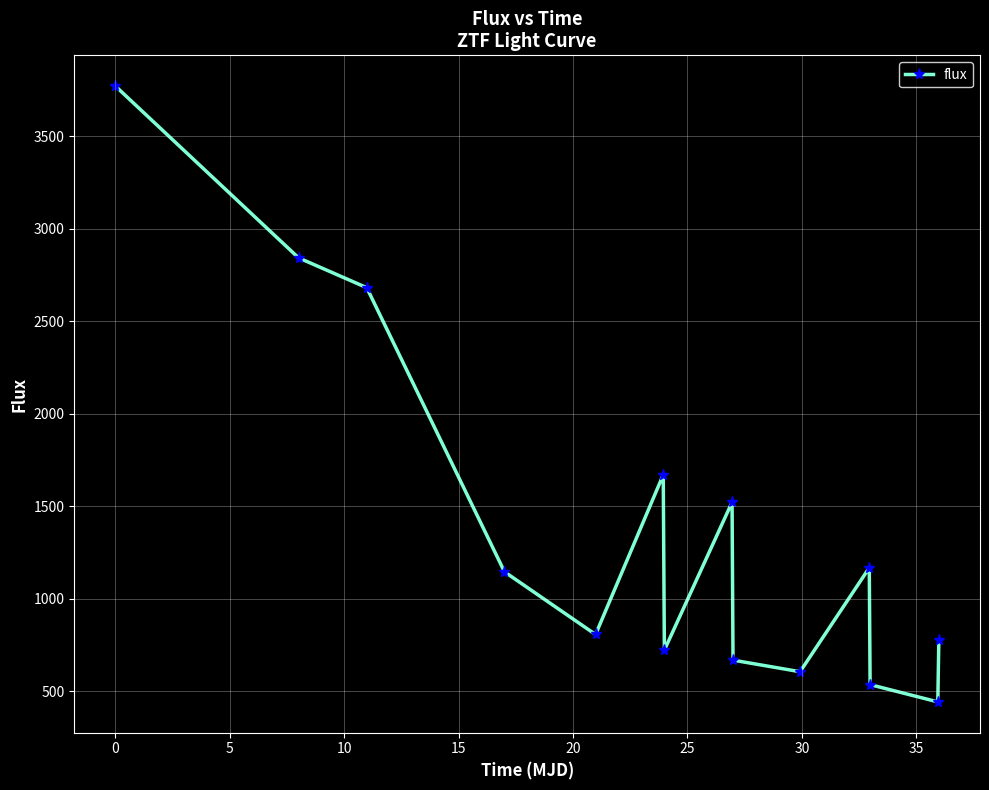

How many interior local valleys (lower than both neighbors) does the data have?

4